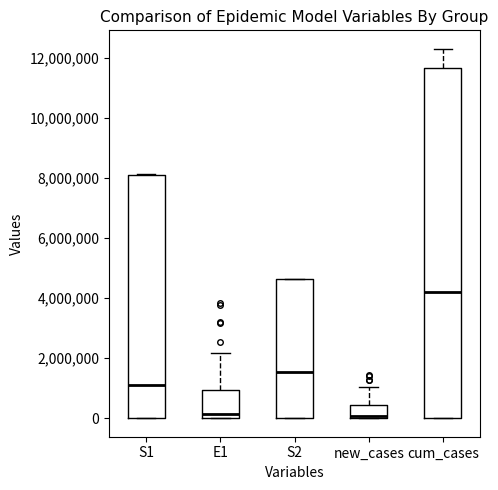

Which box has the highest median line?

cum_cases